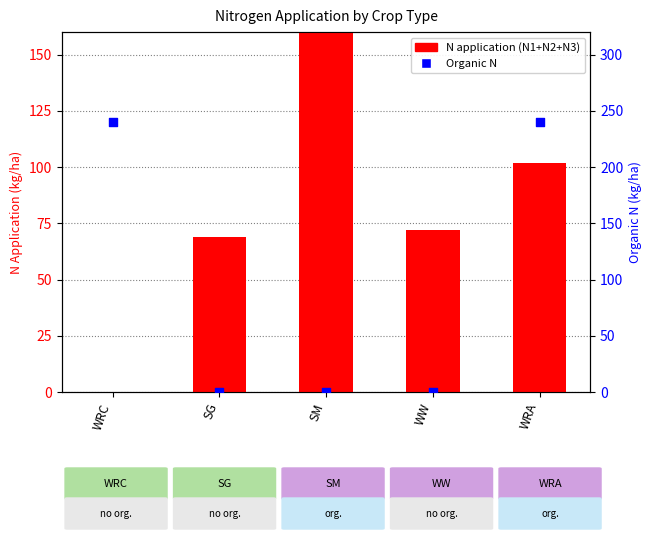

At which category is the sum across all series the highest?

WRA